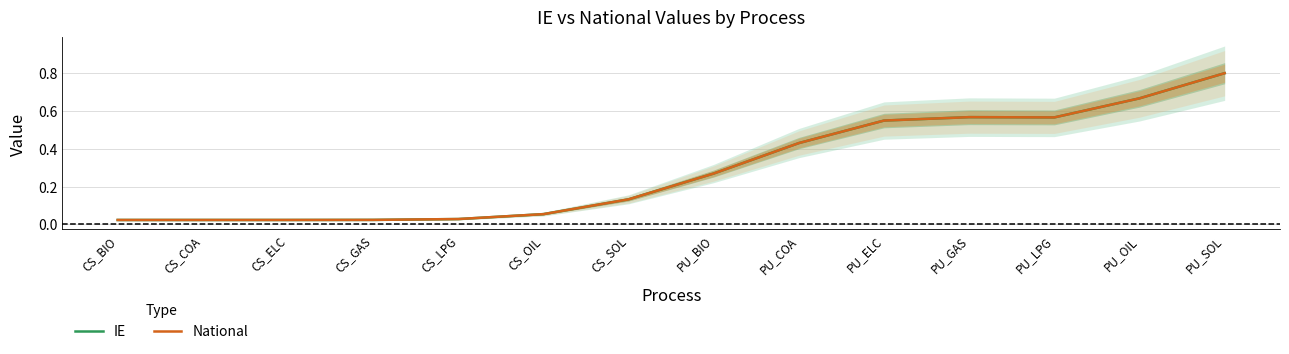

How many interior local valleys does the National series have?

1